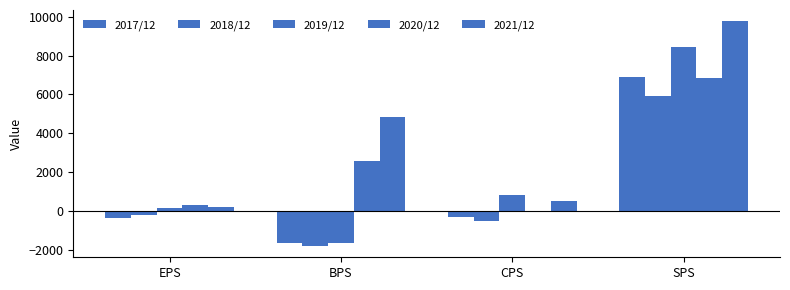

At which label is 2019/12 closest to 3398?

CPS